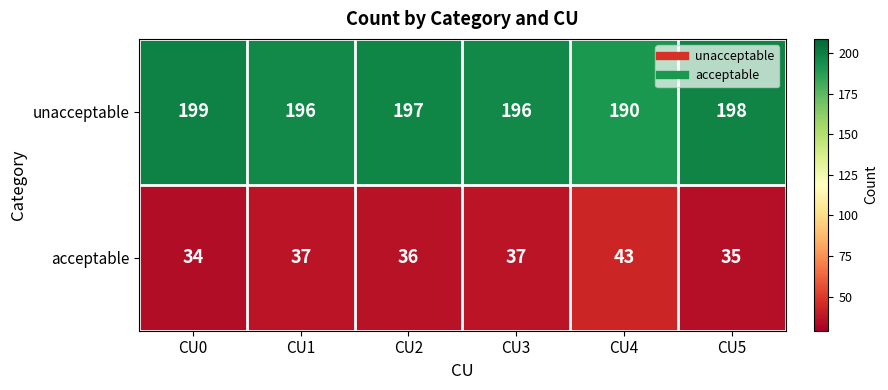

Count the number of data series in this chart.

2